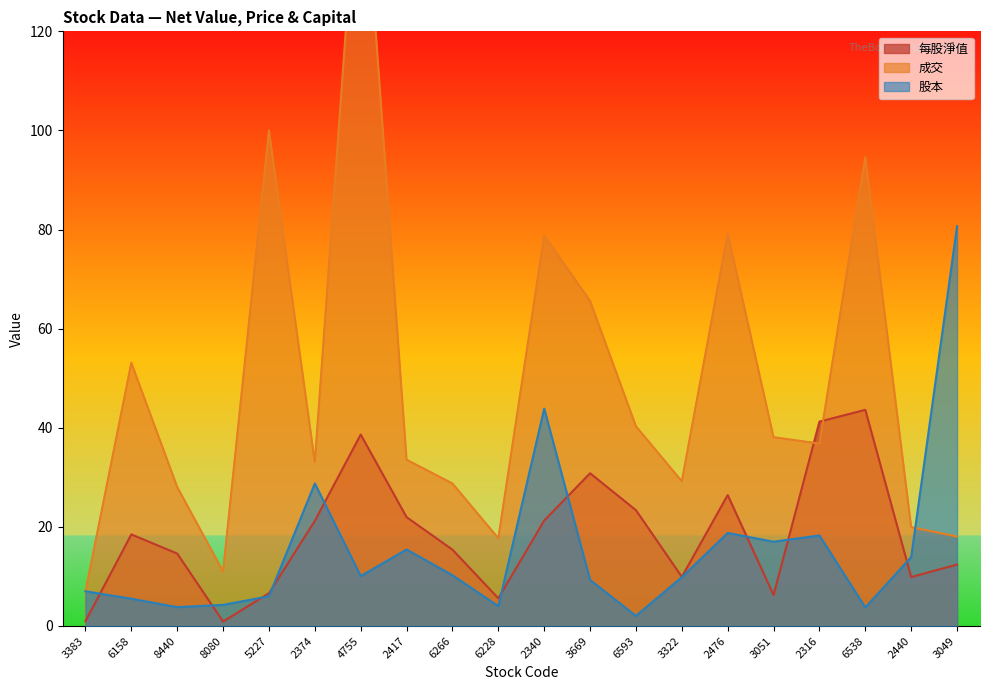

What is the average value of the 每股淨值 series?

18.5